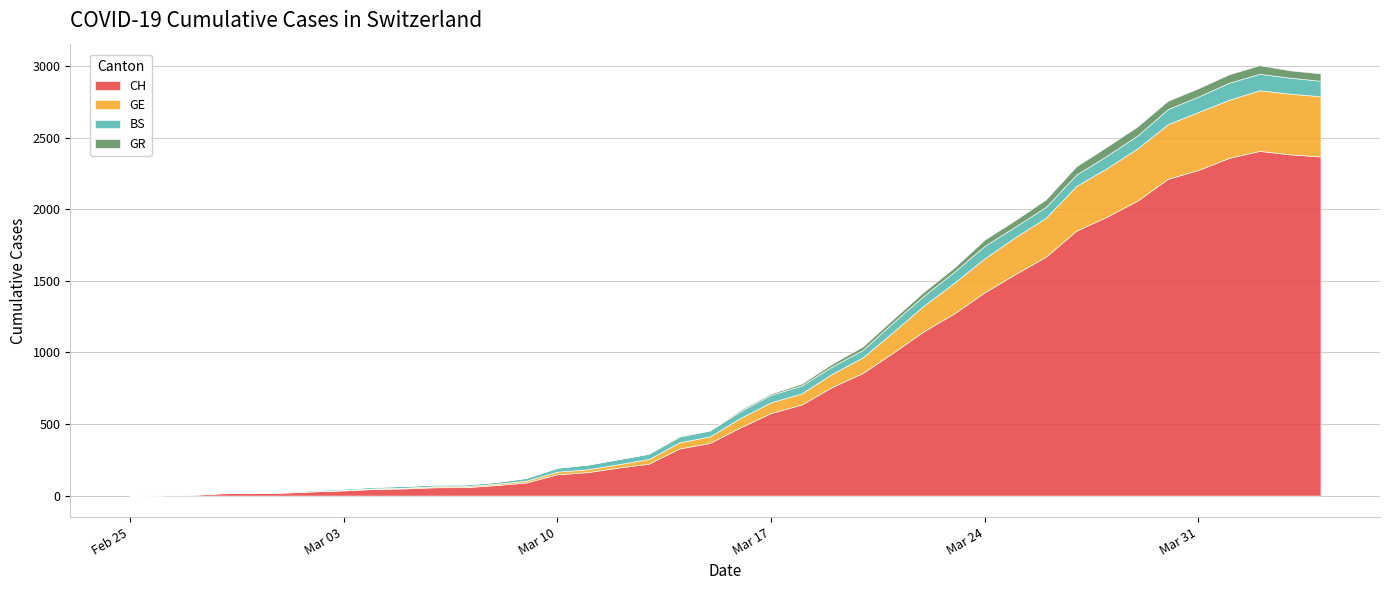

Does the chart have visible grid lines?

Yes